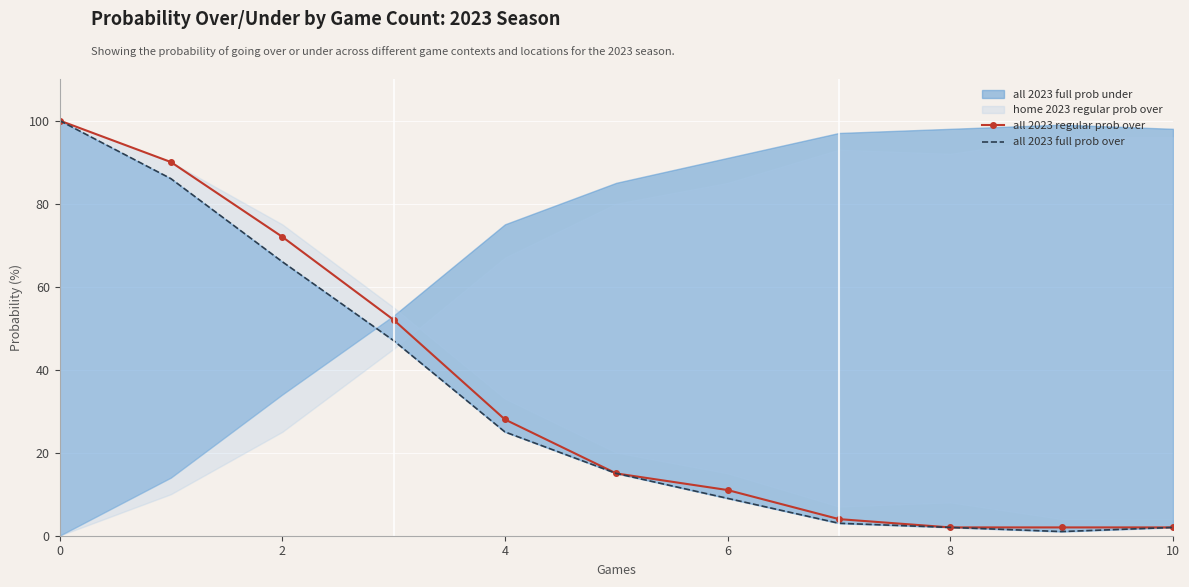

The value of all 2023 regular prob over at 4 is 28. True or false?

True